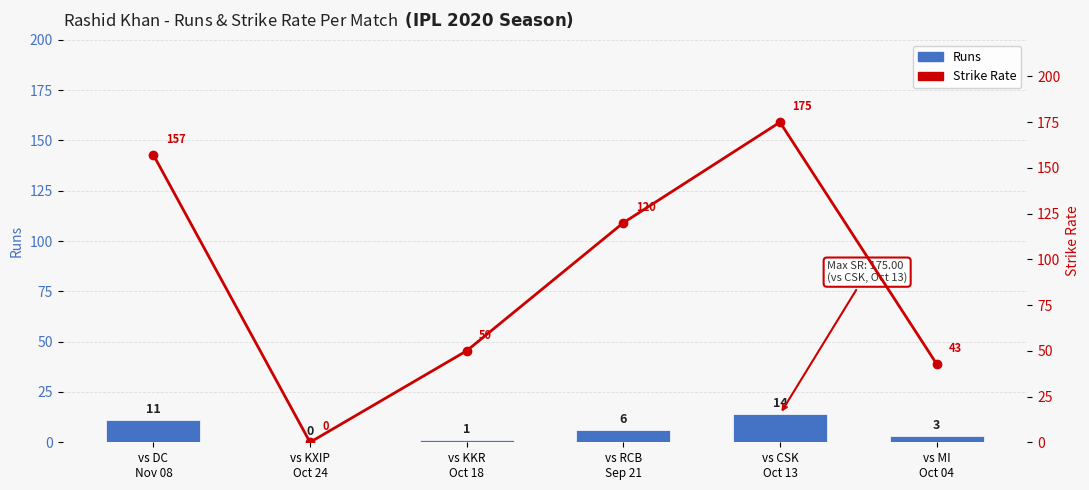

What is the sum of all sr values?

545.0